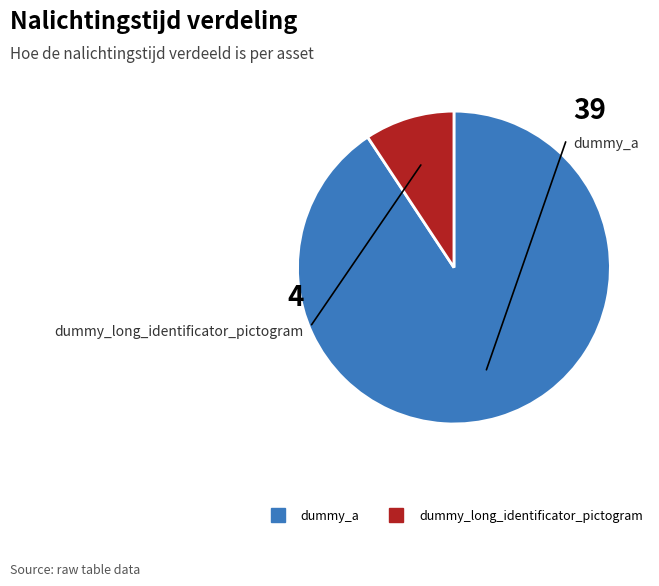

What is the smallest slice in the pie chart?

dummy_long_identificator_pictogram